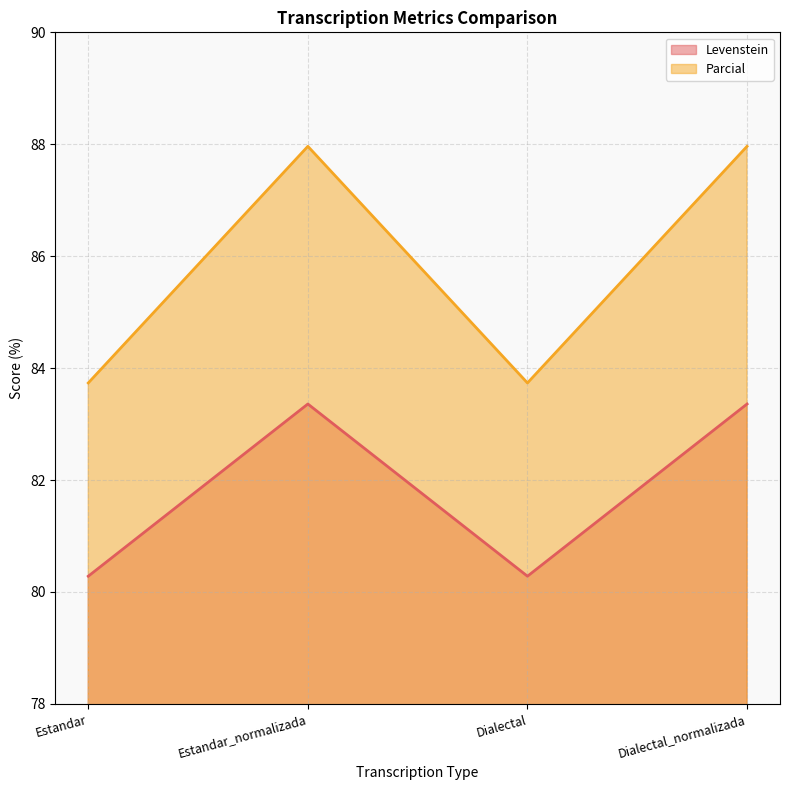

Is it true that Levenstein equals 83.4 at Estandar_normalizada?

True